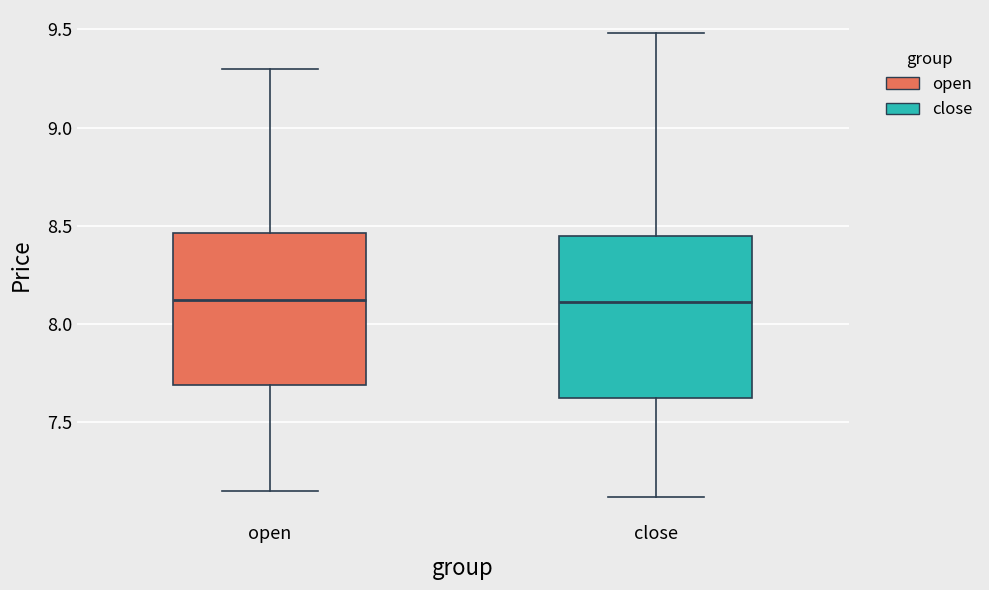

Which box is the tallest, from its lower edge to its upper edge?

close